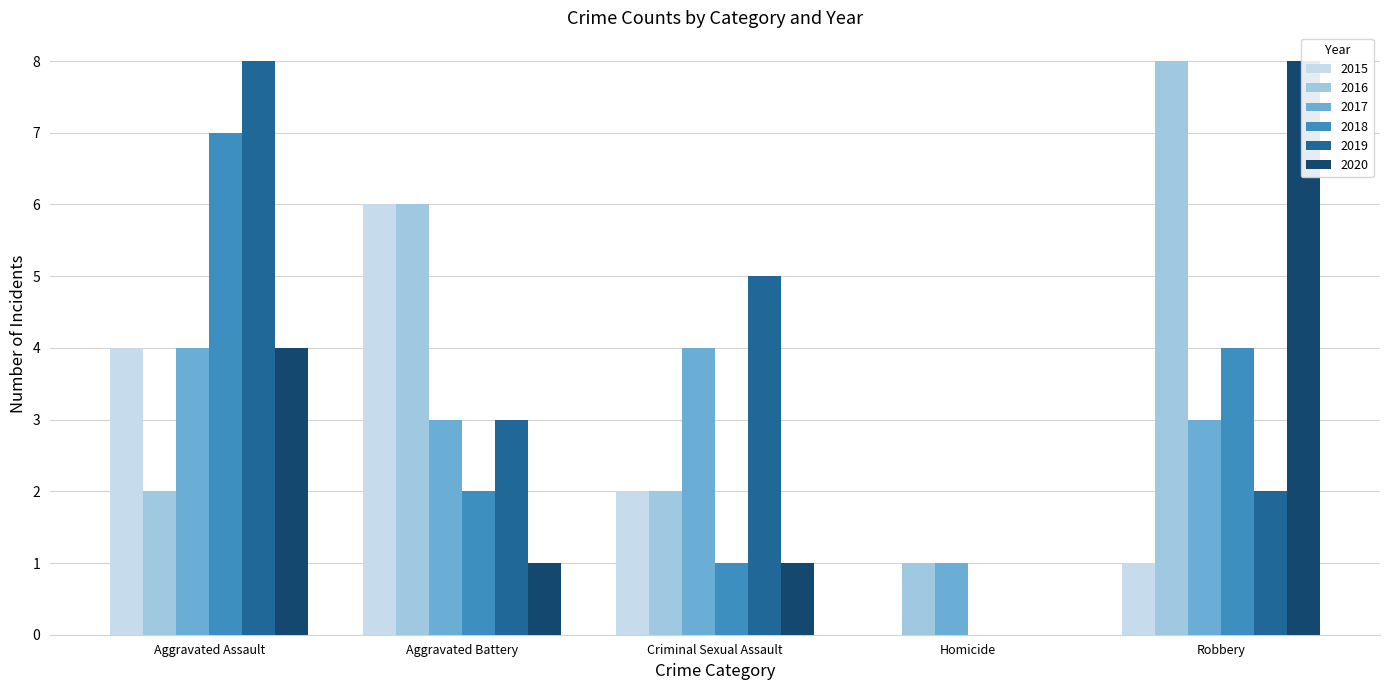

List the labels in order of 2020 value, largest first.

Robbery, Aggravated Assault, Aggravated Battery, Criminal Sexual Assault, Homicide